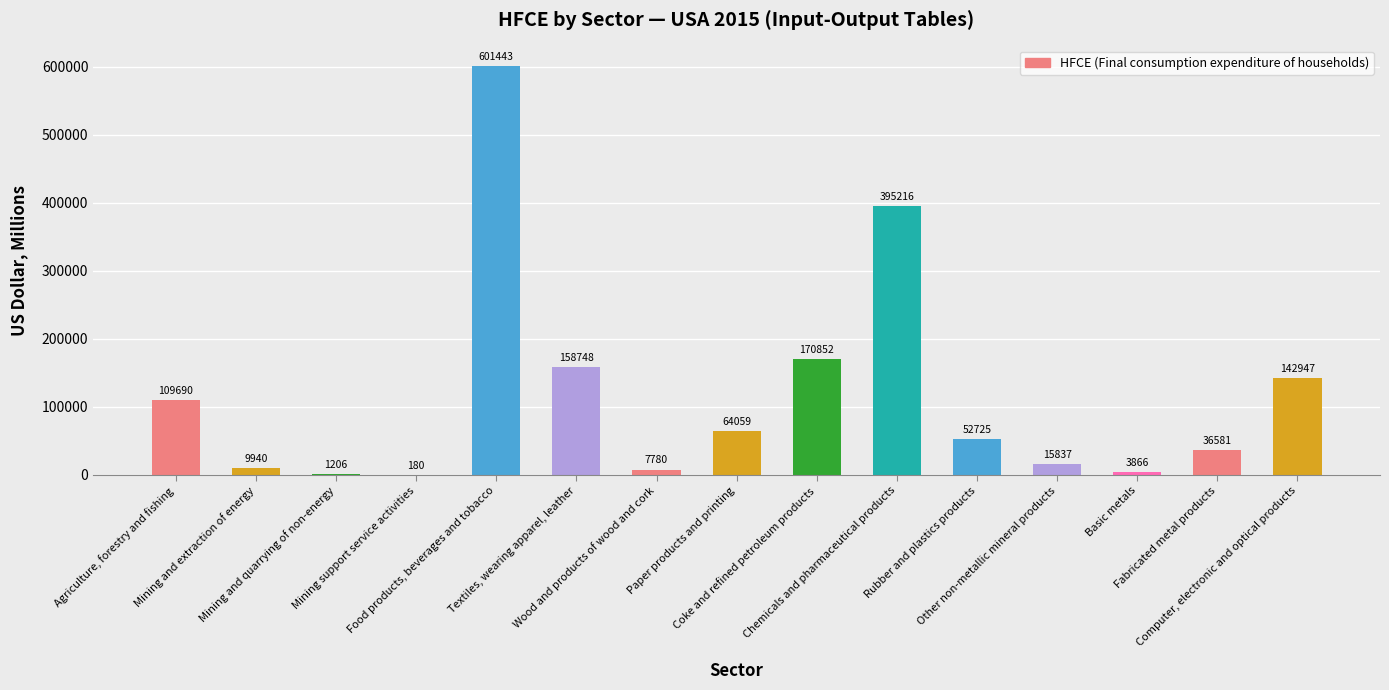

What is the greatest value displayed?

601442.9